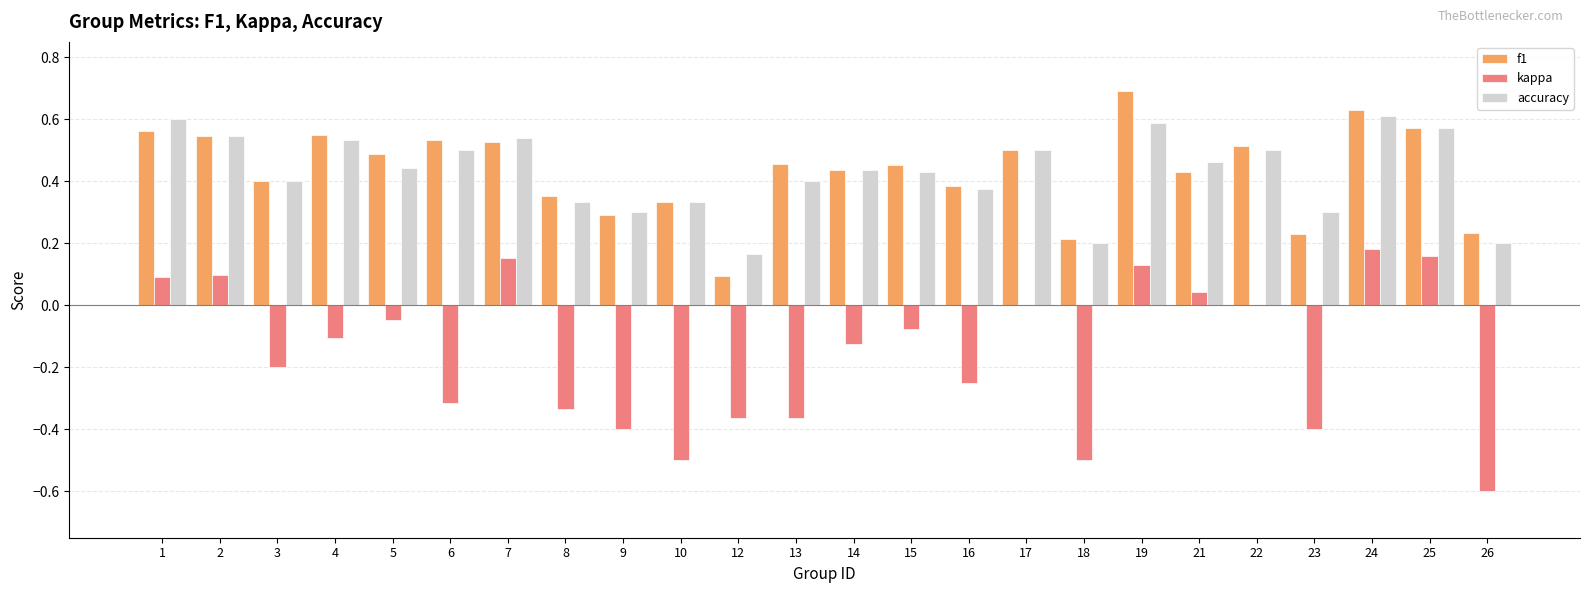

How many groups of bars are there?

24